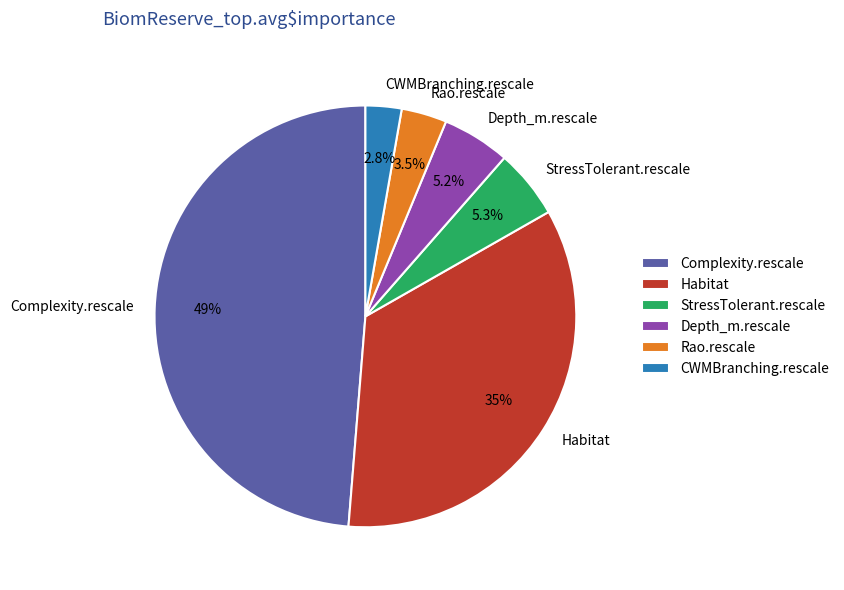

Which slice is the largest?

Complexity.rescale